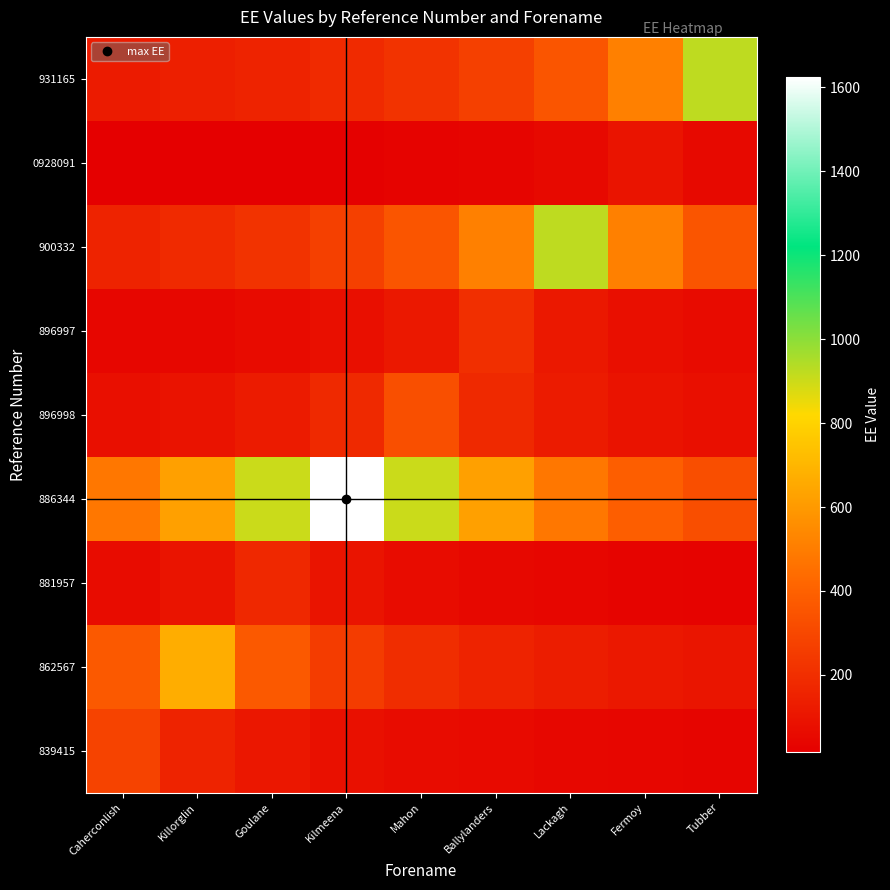

Count the number of data series in this chart.

9